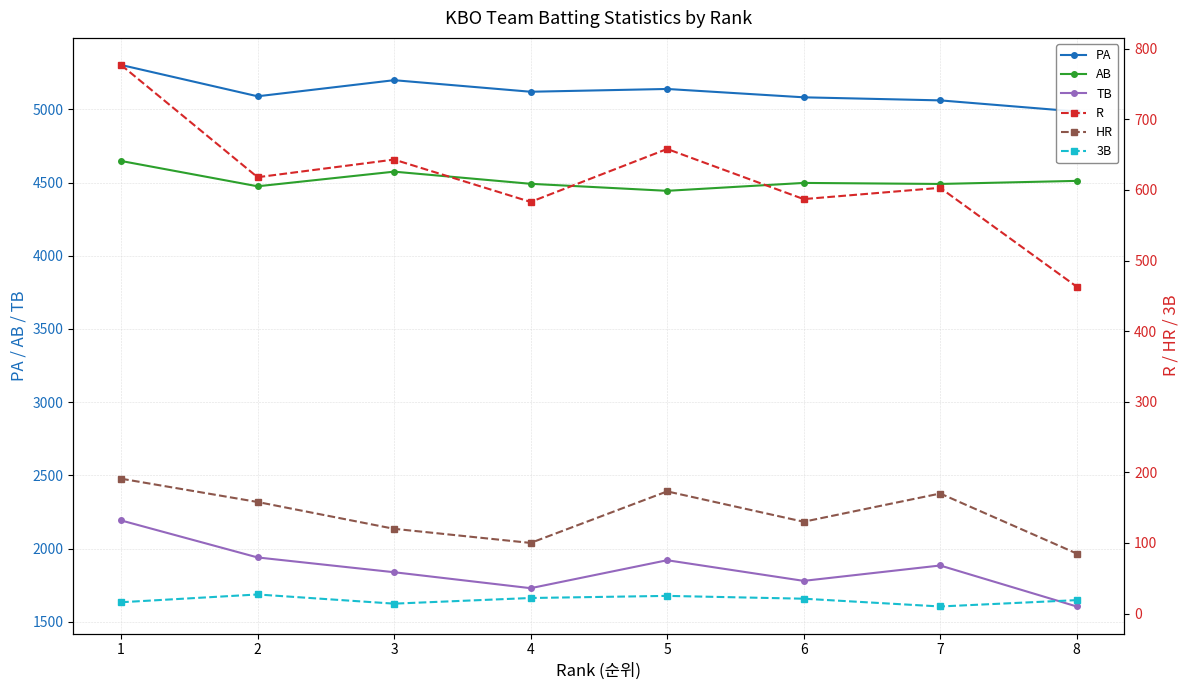

True or false: AB has a value of 6199 at 7.

False